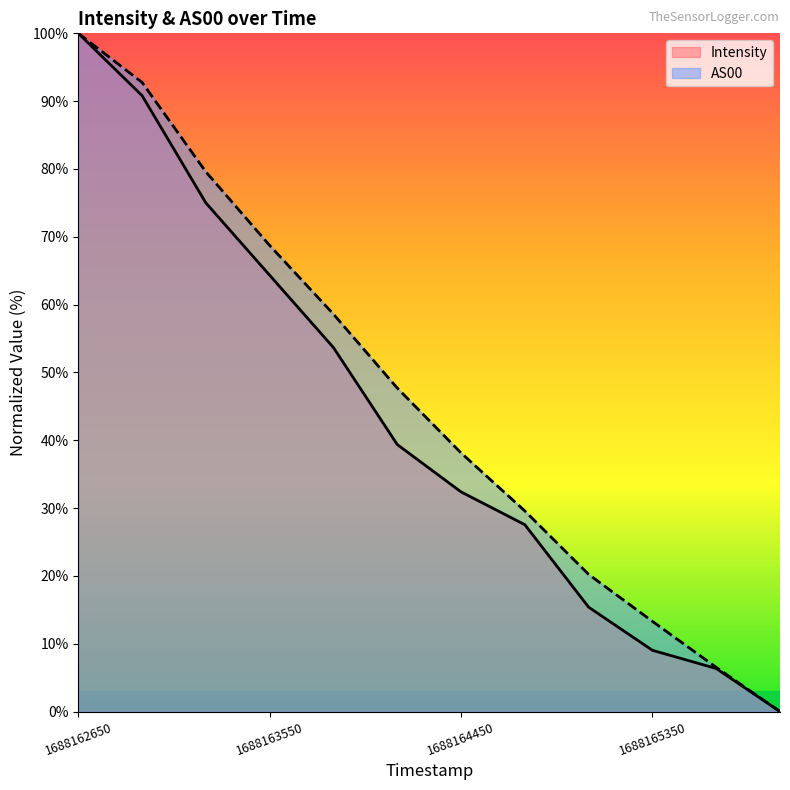

How many values in the Intensity series are below 39?

6